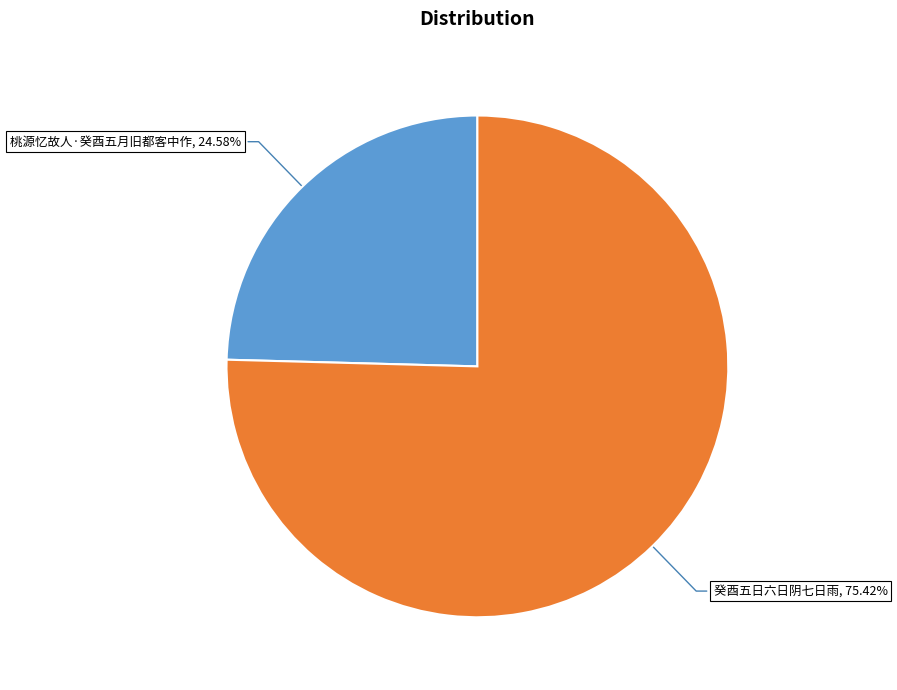

Is there any slice that represents more than half of the pie?

Yes